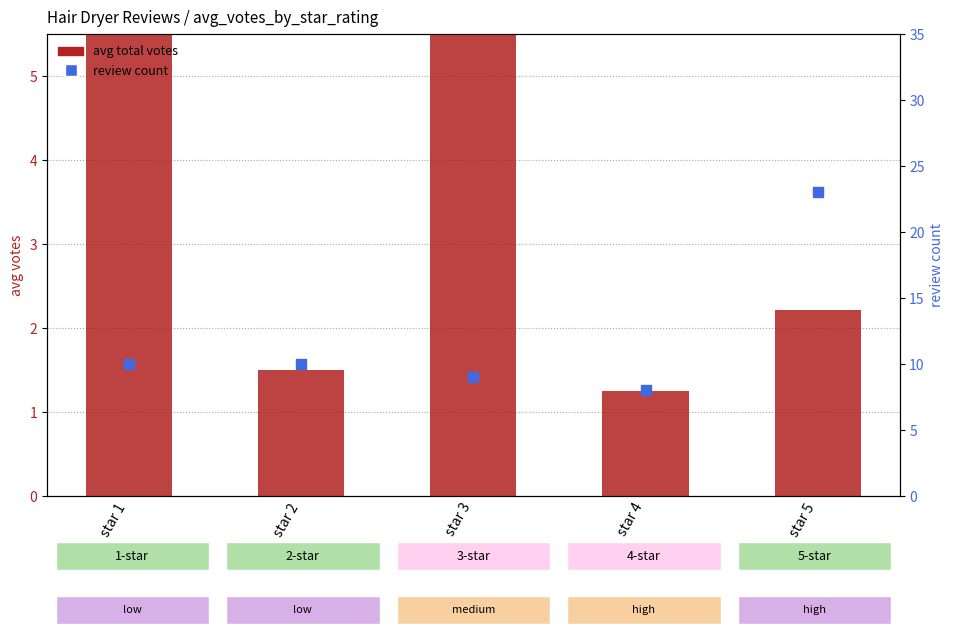

What are all the series names shown in the legend?

avg total votes, review count